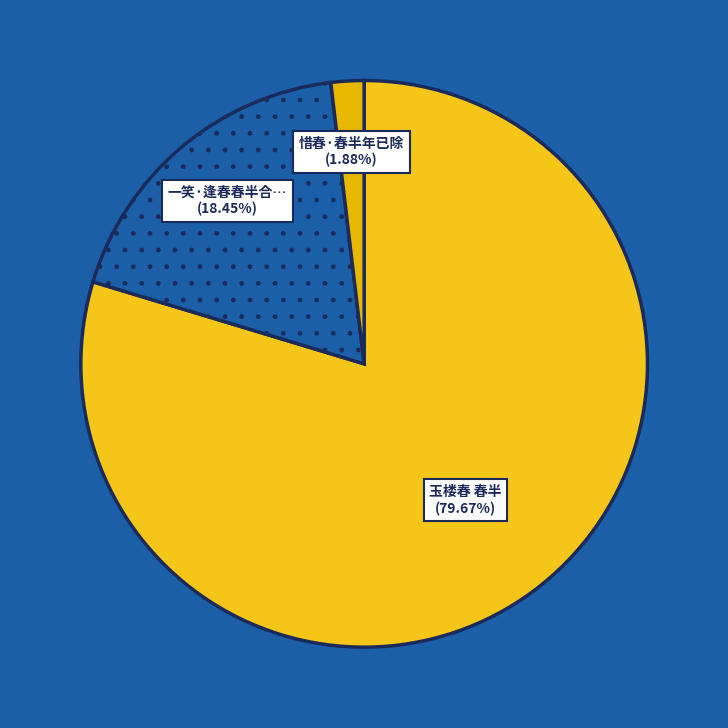

To the nearest percent, what is the difference between the largest and smallest slice percentages?

78%